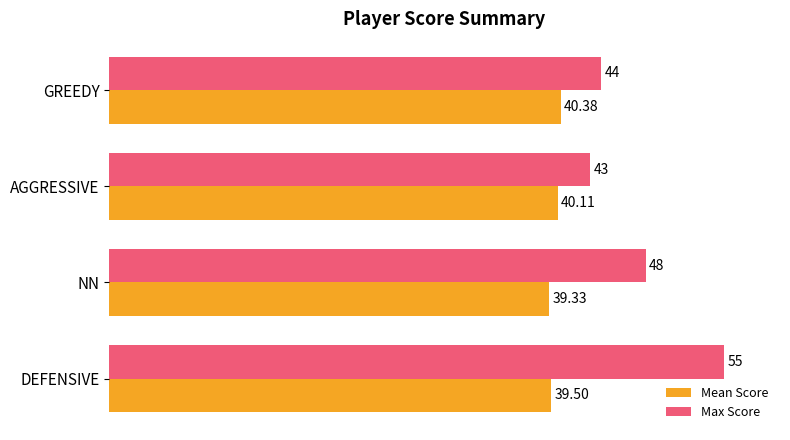

What is the smallest value displayed?

39.3